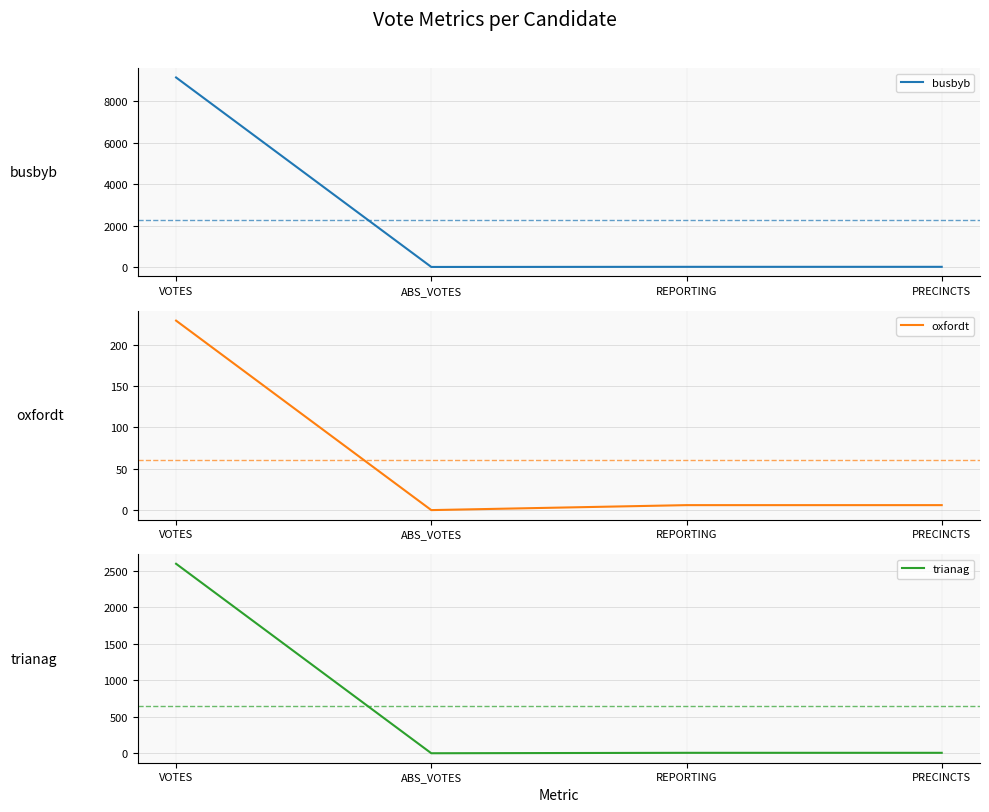

How many positive values does the oxfordt series have?

3